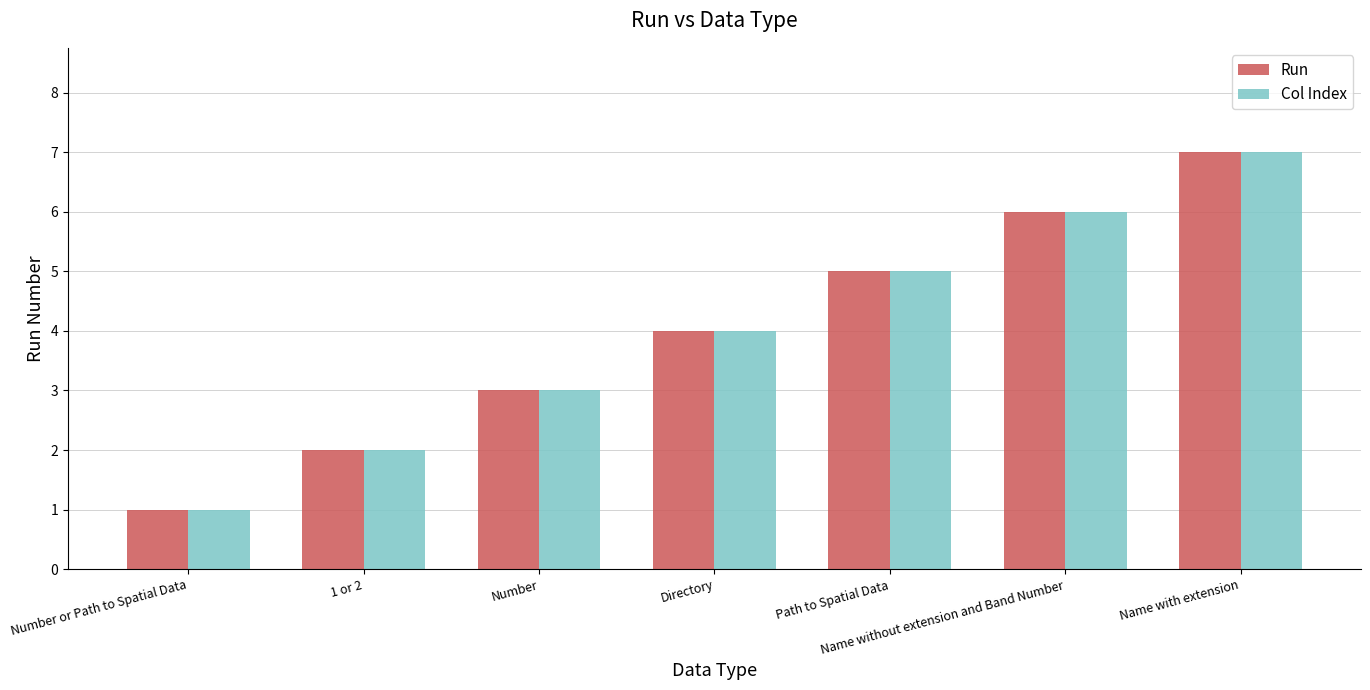

Is it true that Col Index equals 7 at Name with extension?

True